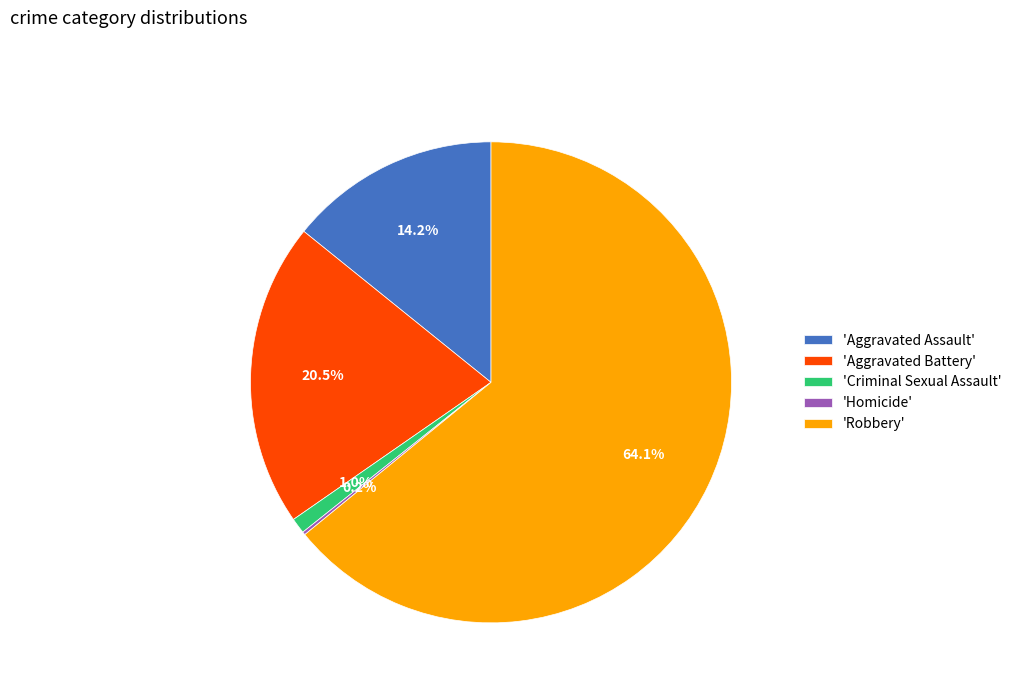

Which slice is the largest?

'Robbery'